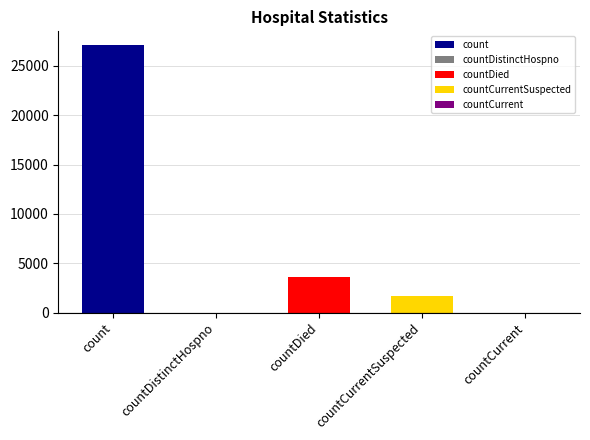

What position from the right is countCurrentSuspected?

2